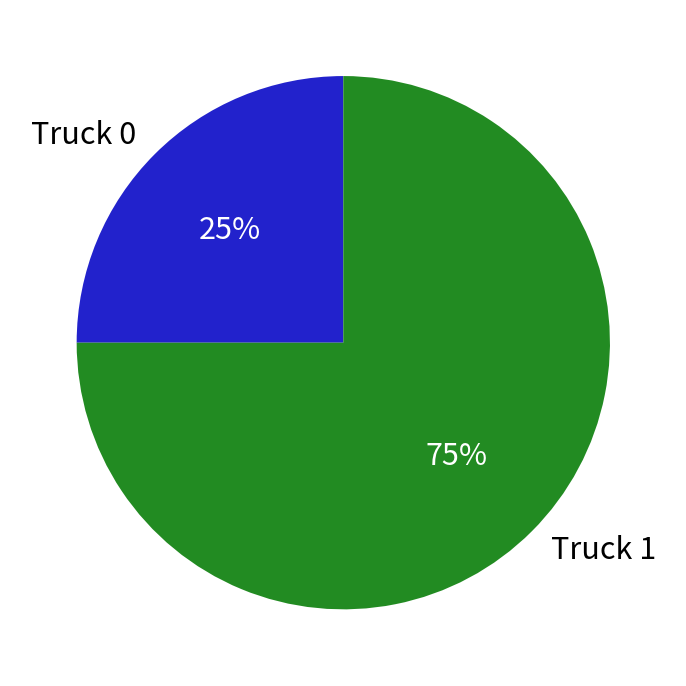

To the nearest percent, what is the average slice percentage?

50%